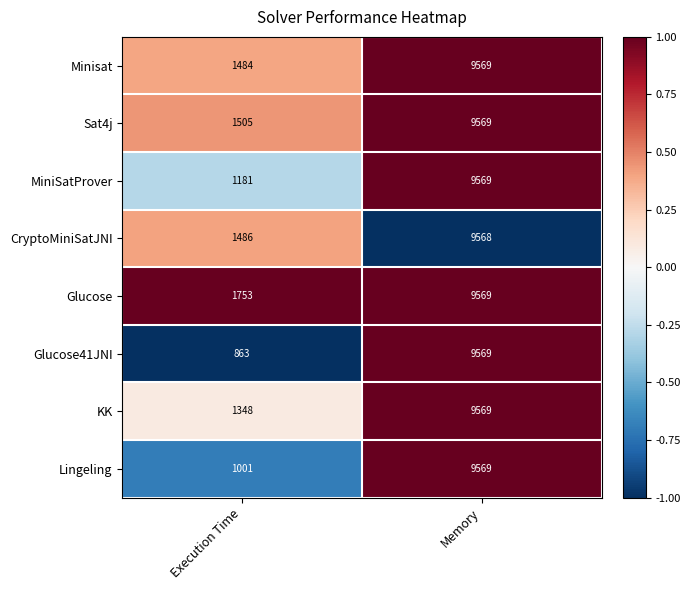

Rank the categories by MiniSatProver value from lowest to highest.

Execution Time, Memory